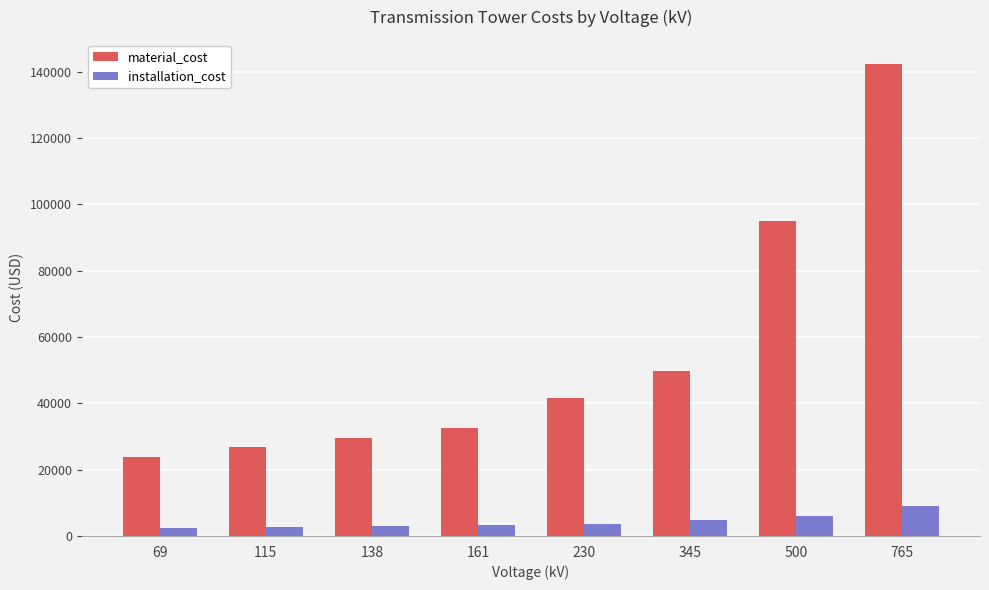

What is the minimum value shown in the chart?

2375